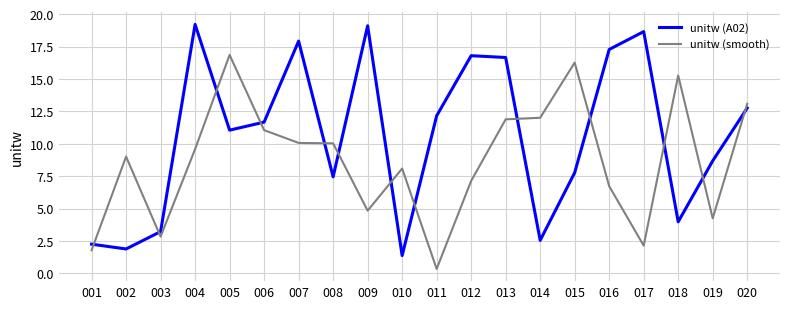

Which series has the largest range (max minus min)?

unitw (A02)